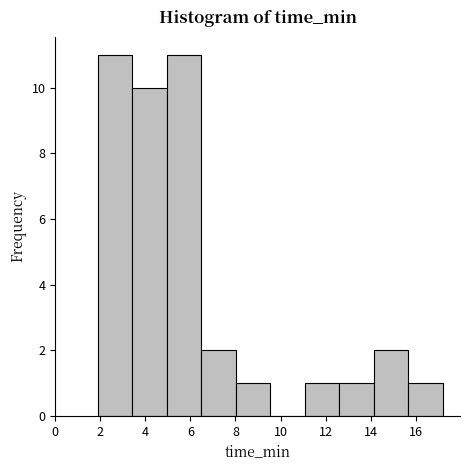

Reading left to right, list every bar in this chart as the range it spans on the x-axis followed by its height. Neither the bar edges nor the heights are printed on the chart, so give them approximately, as read against the axes.

1.8 to 3.4: 11
3.4 to 5.0: 10
5.0 to 6.4: 11
6.4 to 8.0: 2
8.0 to 9.6: 1
9.6 to 11.0: 0
11.0 to 12.6: 1
12.6 to 14.2: 1
14.2 to 15.6: 2
15.6 to 17.2: 1